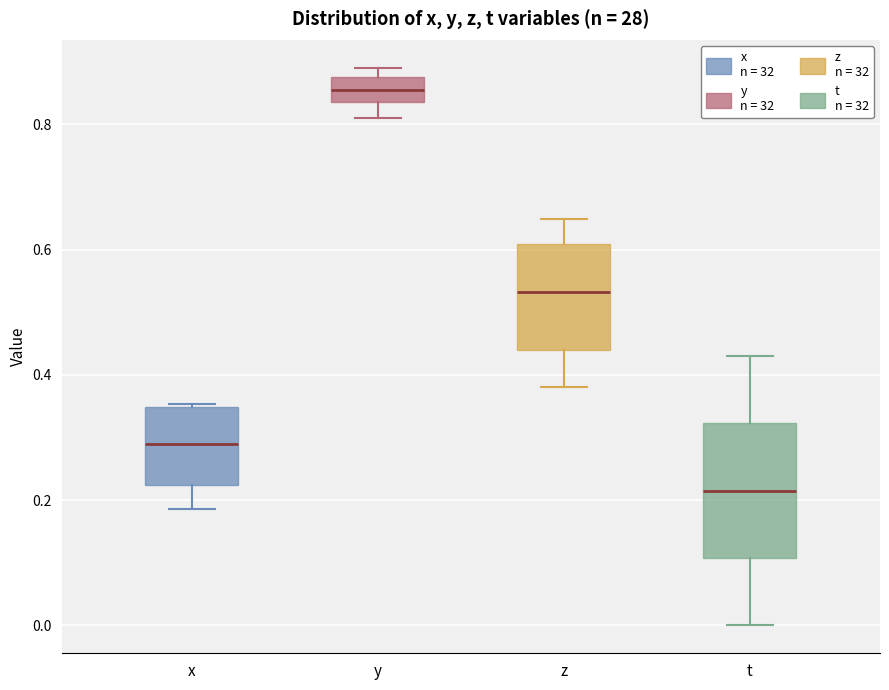

Reading left to right, read every box against the y-axis: the position of its median line, the range the box covers, and the ends of its whiskers. The values are not printed on the chart, so give them approximately, as read against the axis.

x: median 0.28, box 0.22 to 0.34, whiskers 0.18 to 0.36
y: median 0.86, box 0.84 to 0.88, whiskers 0.80 to 0.90
z: median 0.54, box 0.44 to 0.60, whiskers 0.38 to 0.64
t: median 0.22, box 0.10 to 0.32, whiskers 0.00 to 0.44